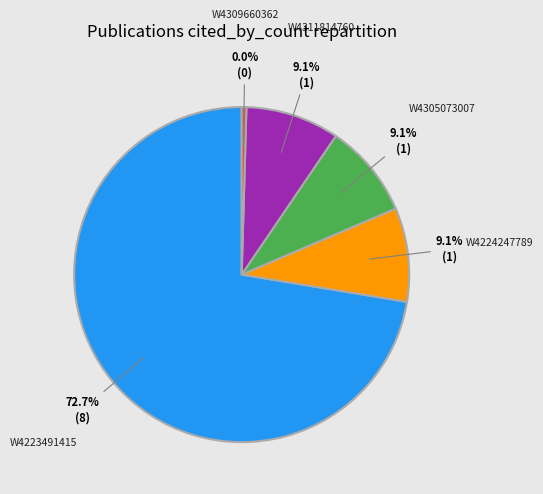

Does BK Virus Nephropathy in HIV-Positive represent more than half of the total?

No